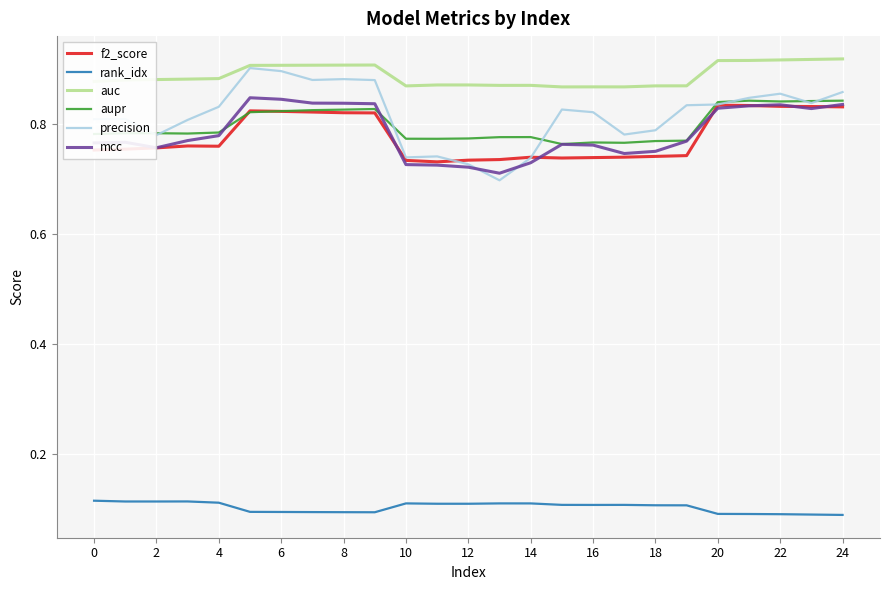

Which series has the largest range (max minus min)?

precision